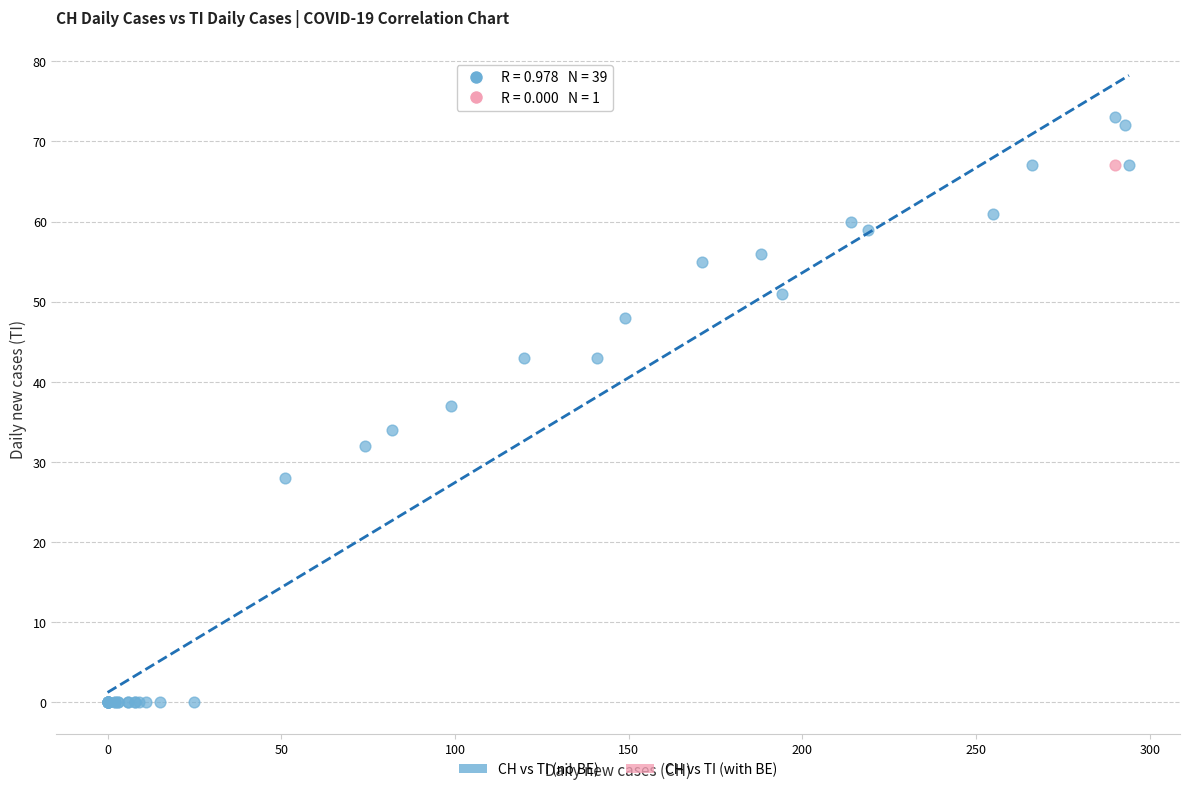

What are all the series names shown in the legend?

CH vs TI (no BE), CH vs TI (with BE)